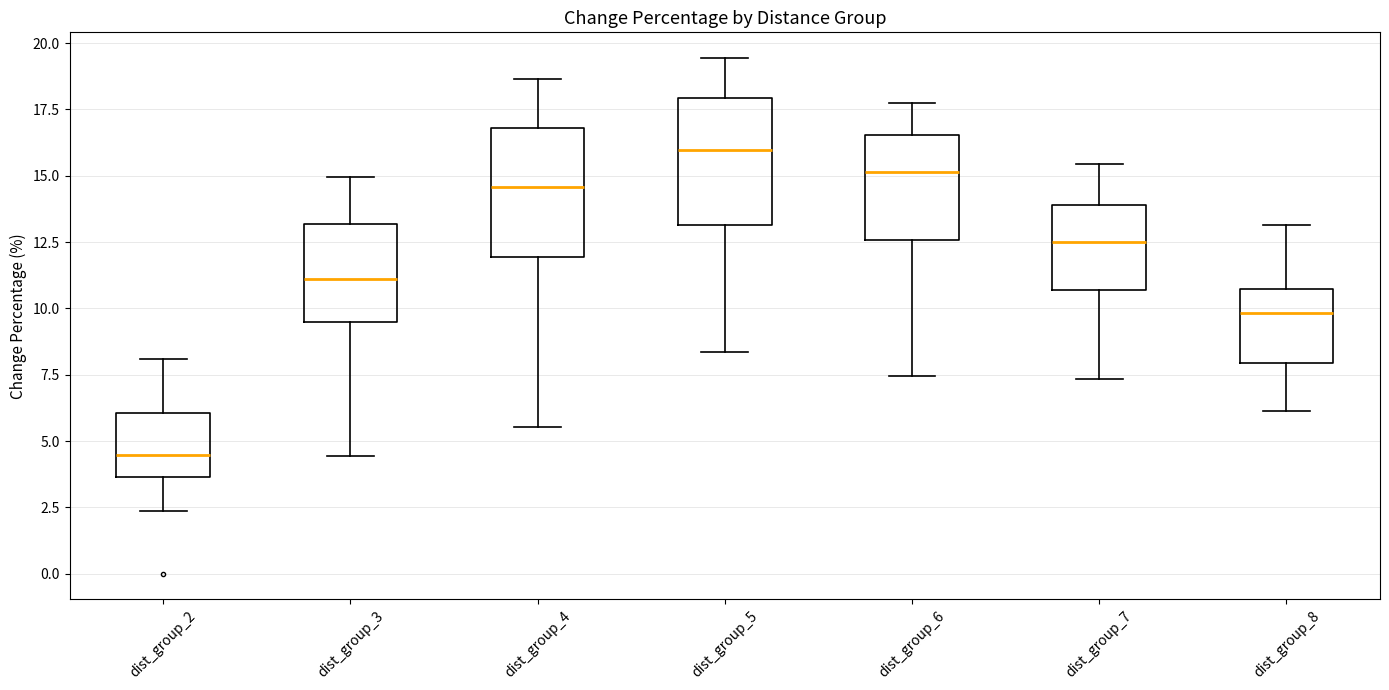

Reading left to right, transcribe this box plot: for each box, give where its median line is, the range the box spans, and where its two whiskers end, as read against the y-axis. The values are not printed on the chart, so give them approximately, as read against the axis.

dist_group_2: median 4.5, box 3.5 to 6.0, whiskers 2.5 to 8.0
dist_group_3: median 11.0, box 9.5 to 13.0, whiskers 4.5 to 15.0
dist_group_4: median 14.5, box 12.0 to 17.0, whiskers 5.5 to 18.5
dist_group_5: median 16.0, box 13.0 to 18.0, whiskers 8.5 to 19.5
dist_group_6: median 15.0, box 12.5 to 16.5, whiskers 7.5 to 17.5
dist_group_7: median 12.5, box 10.5 to 14.0, whiskers 7.5 to 15.5
dist_group_8: median 10.0, box 8.0 to 10.5, whiskers 6.0 to 13.0